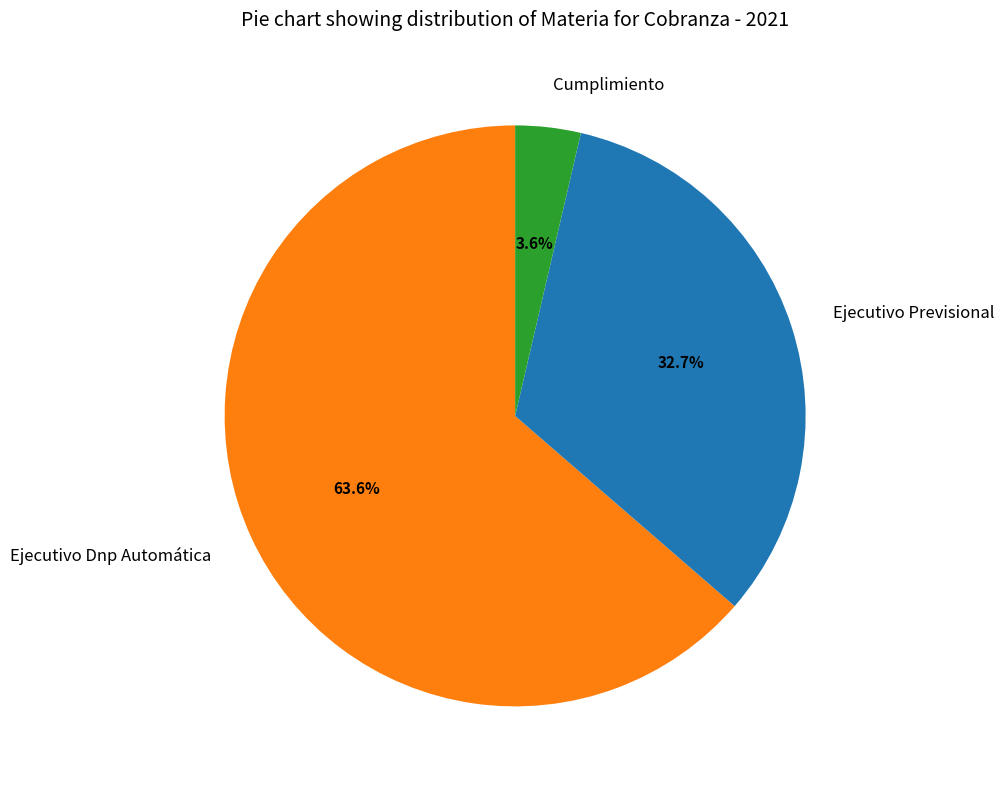

Which category has the smallest portion of the pie?

Cumplimiento